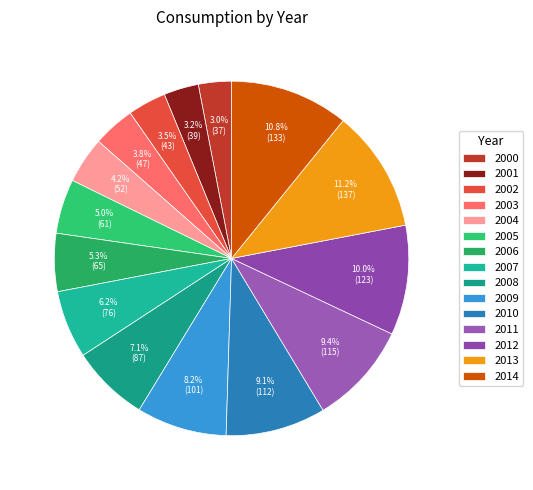

Is 2014 the majority of the pie?

No